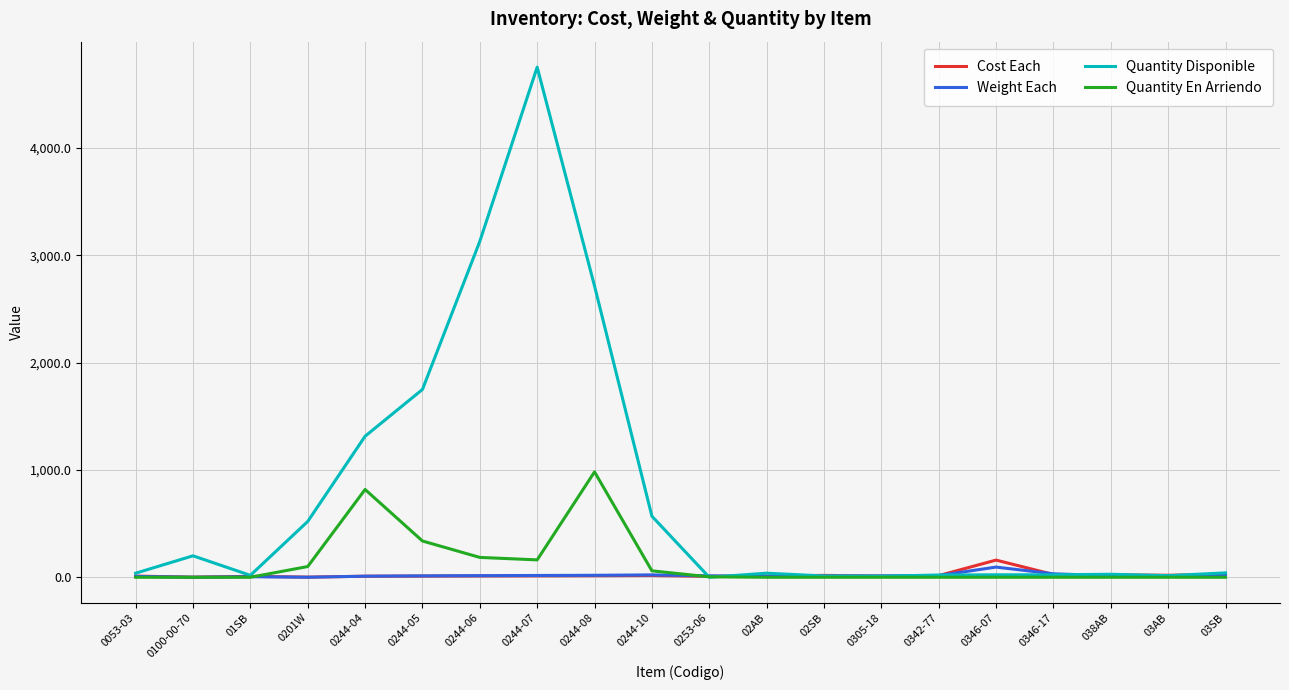

At which label is Quantity Disponible closest to 2376?

0244-08